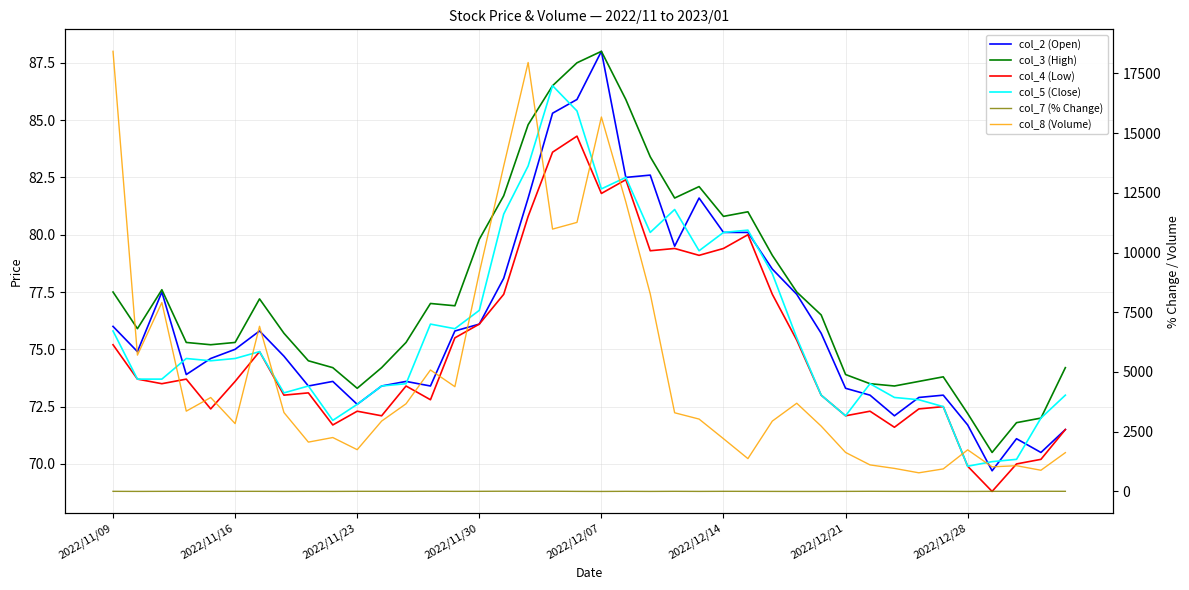

What is the smallest value displayed?

-4.0